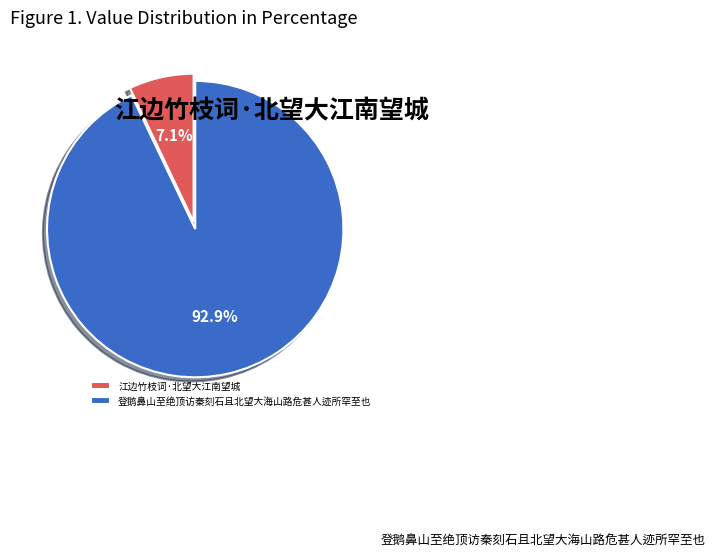

Is it true that 登鹅鼻山至绝顶访秦刻石且北望大海山路危甚人迹所罕至也 is 93% of the pie?

True